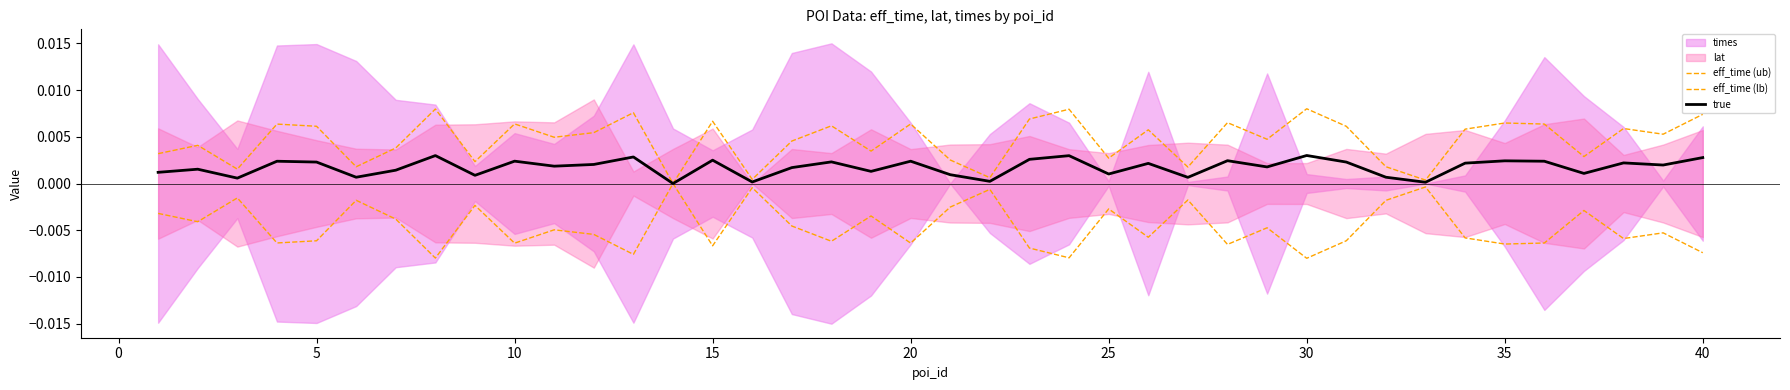

Does the chart display data point markers on the line(s)?

No